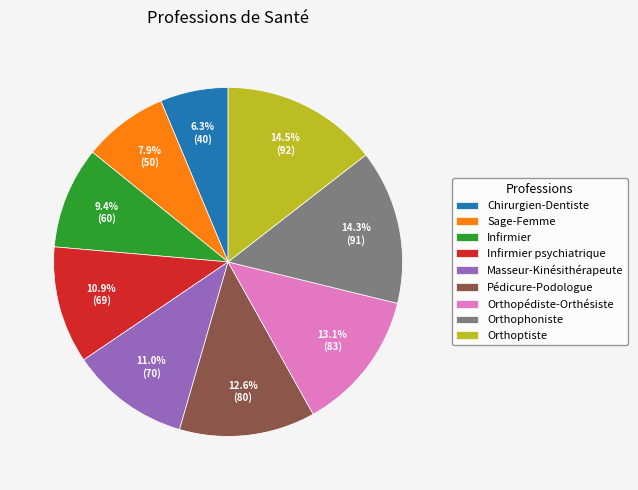

Does Infirmier account for over 50% of the chart?

No